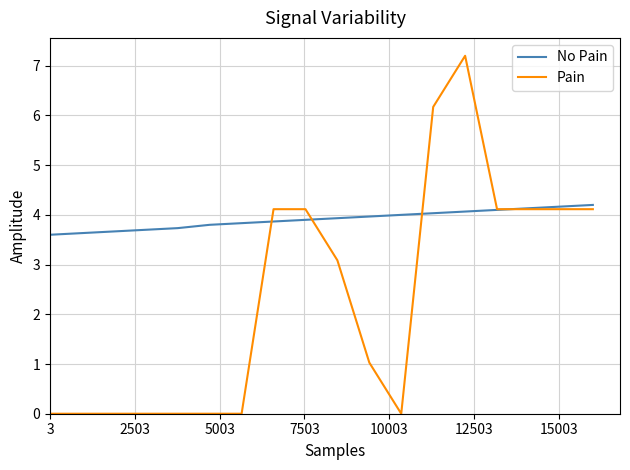

What is the lowest value of the No Pain series?

3.6